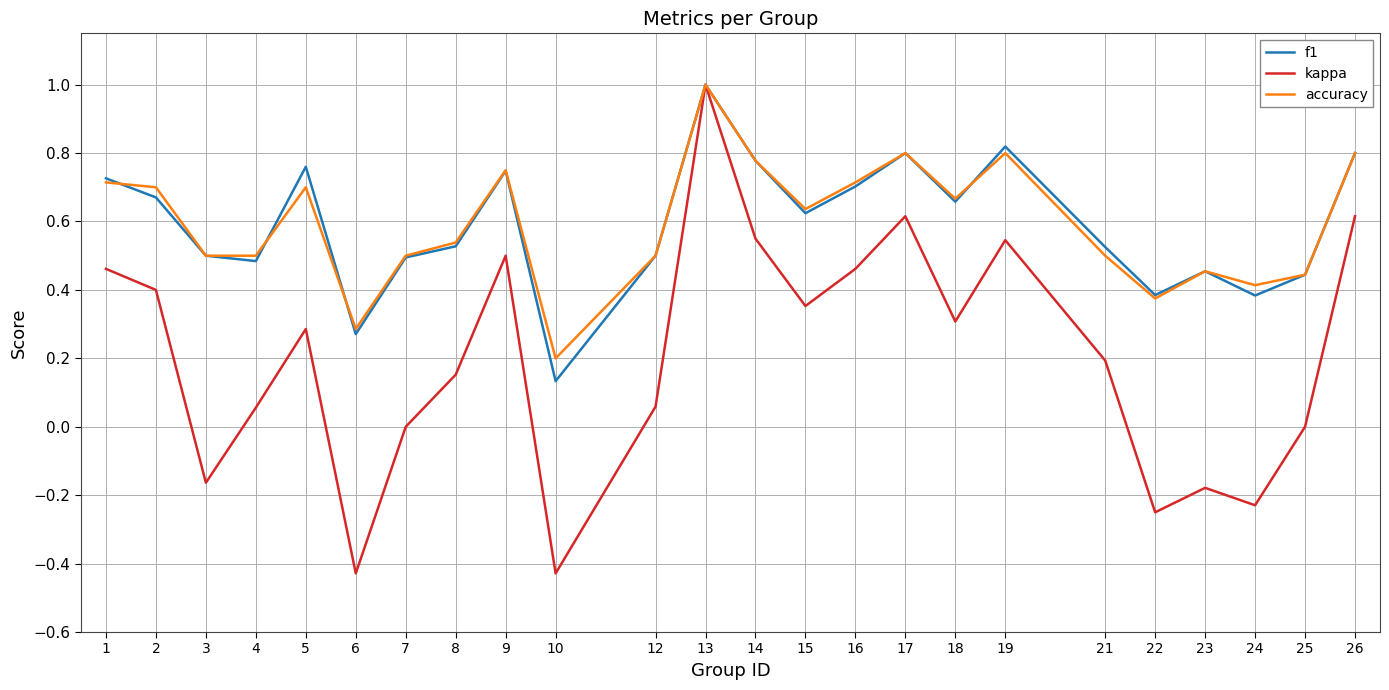

Between 4 and 9, which series saw the biggest shift?

kappa